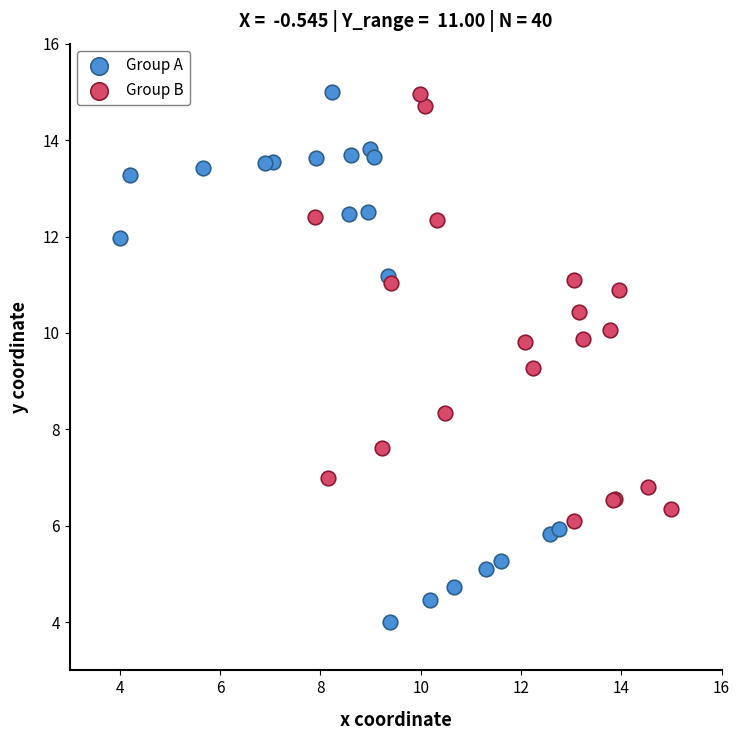

Which series has the largest Y range (max minus min)?

Group A